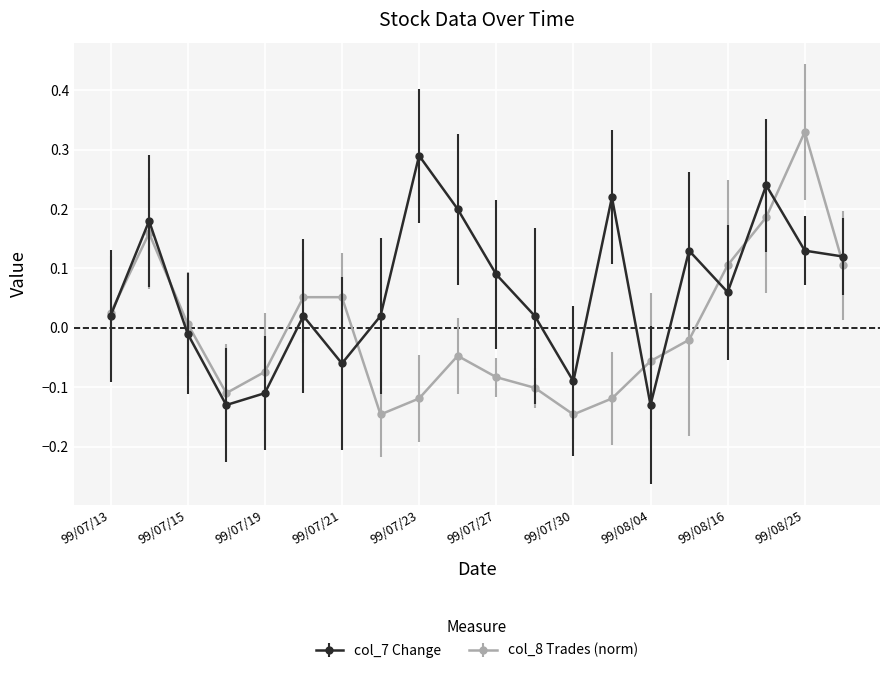

Which series has the largest total across all categories?

col_7 Change